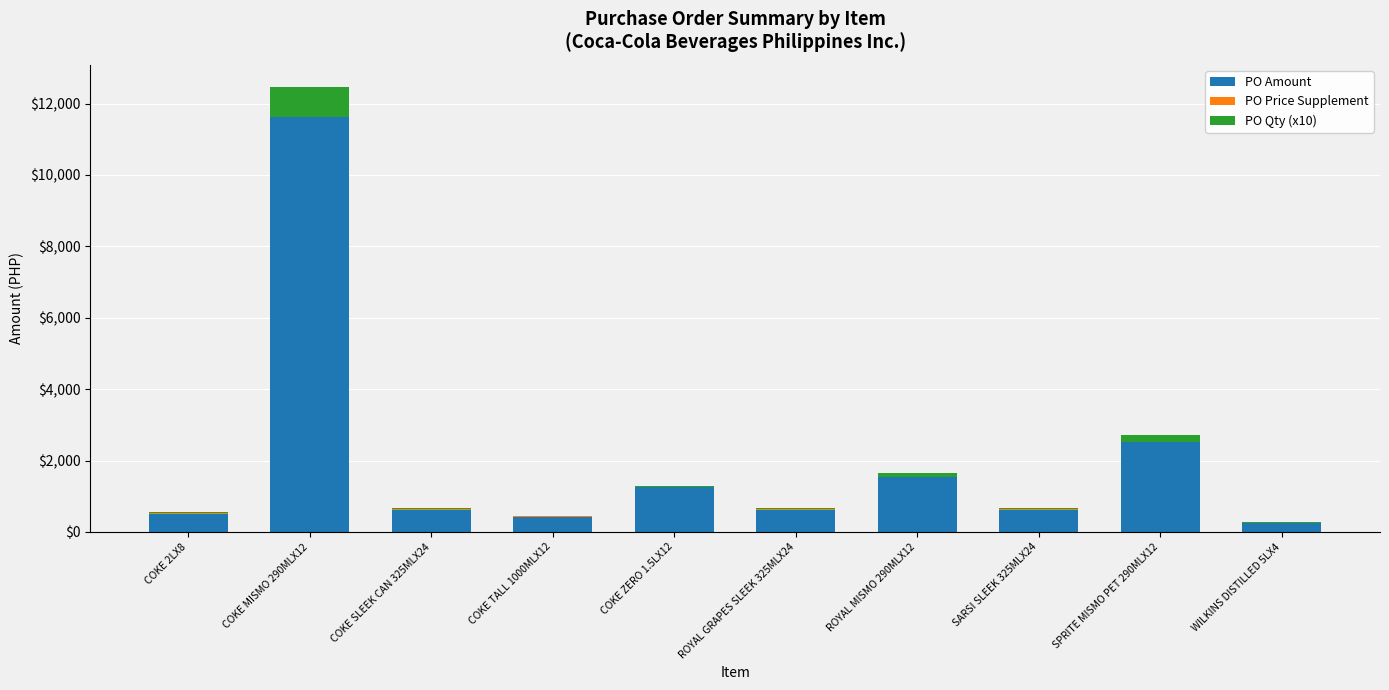

What is the sum of all PO Amount values?

19963.6